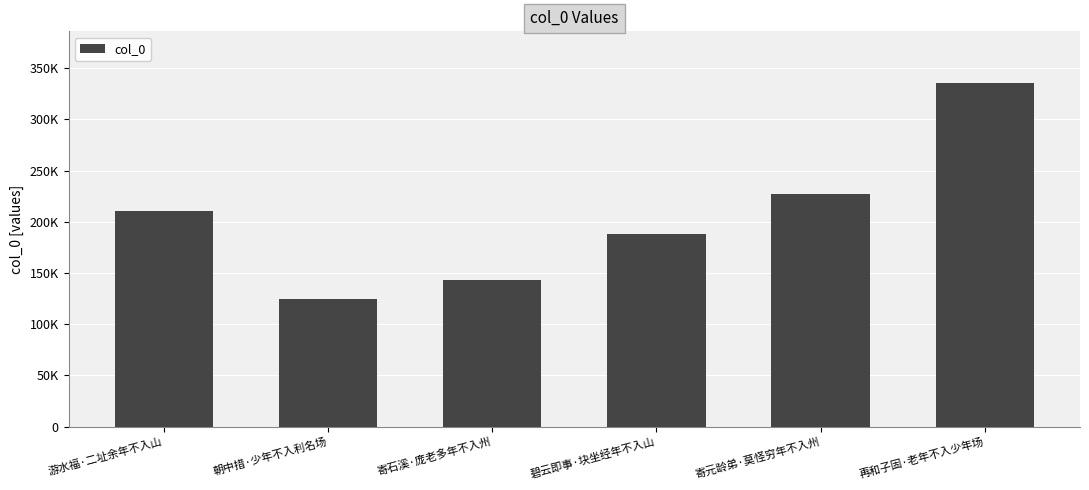

What is the sum of the values at 碧云即事·块坐经年不入山 and 寄元龄弟·莫怪穷年不入州?

414340